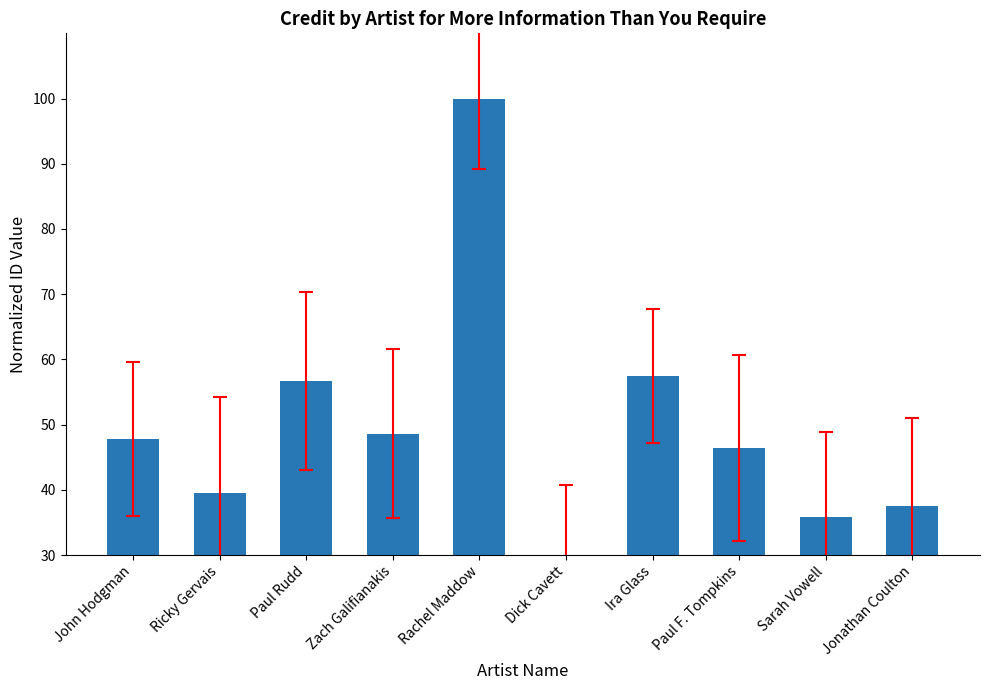

What position from the right is Sarah Vowell?

2